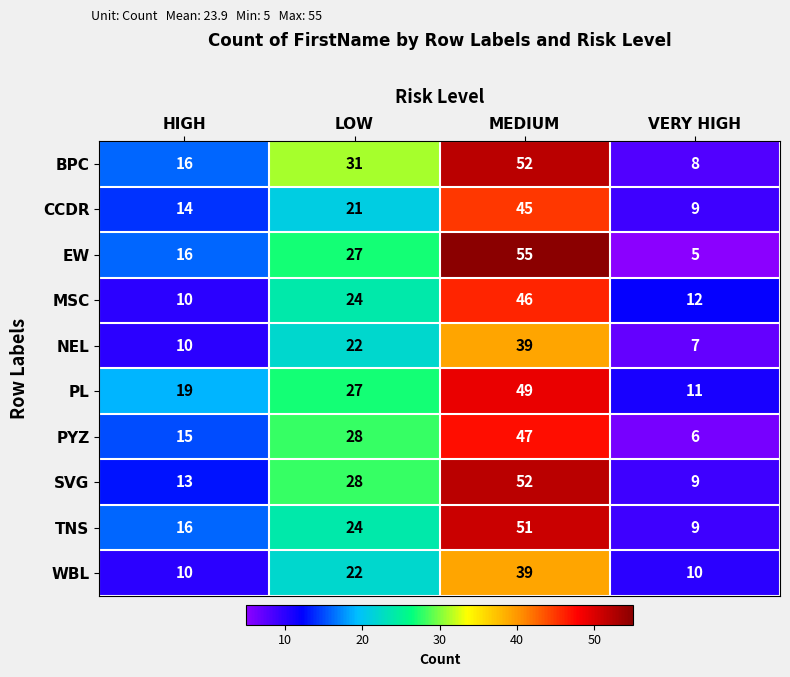

Rank the categories by NEL value from lowest to highest.

VERY HIGH, HIGH, LOW, MEDIUM